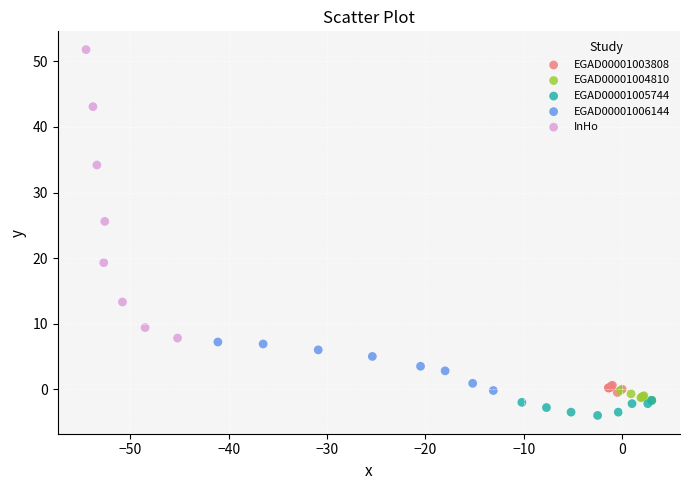

Which series reaches the maximum Y coordinate?

InHo